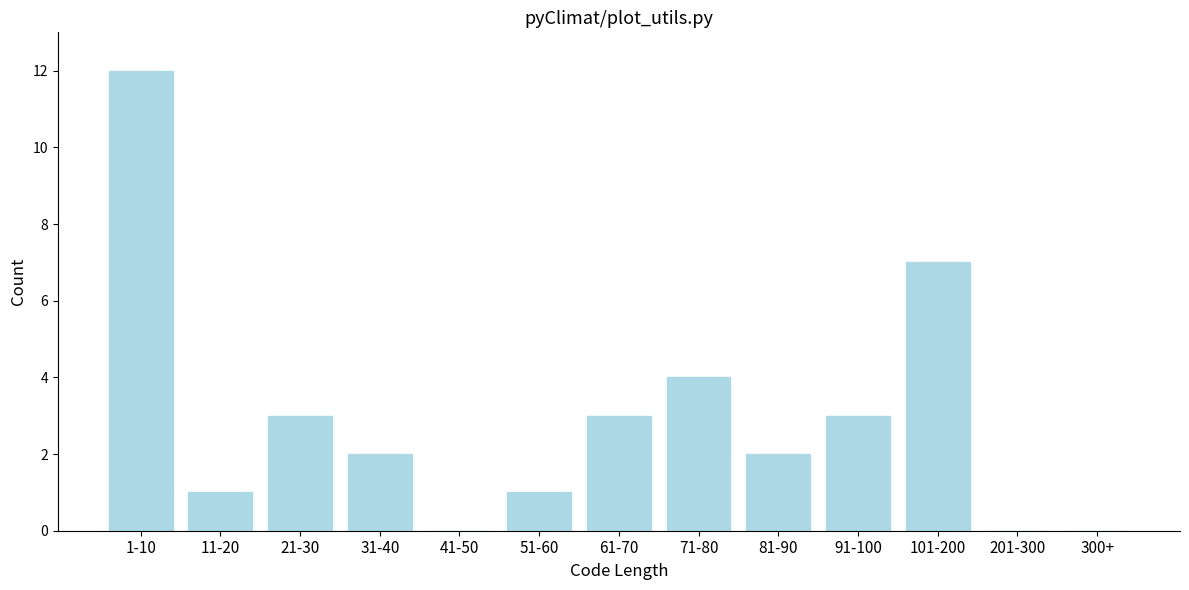

Reading left to right, list all the values displayed in this chart.

1-10=12	11-20=1	21-30=3	31-40=2	41-50=0	51-60=1	61-70=3	71-80=4	81-90=2	91-100=3	101-200=7	201-300=0	300+=0